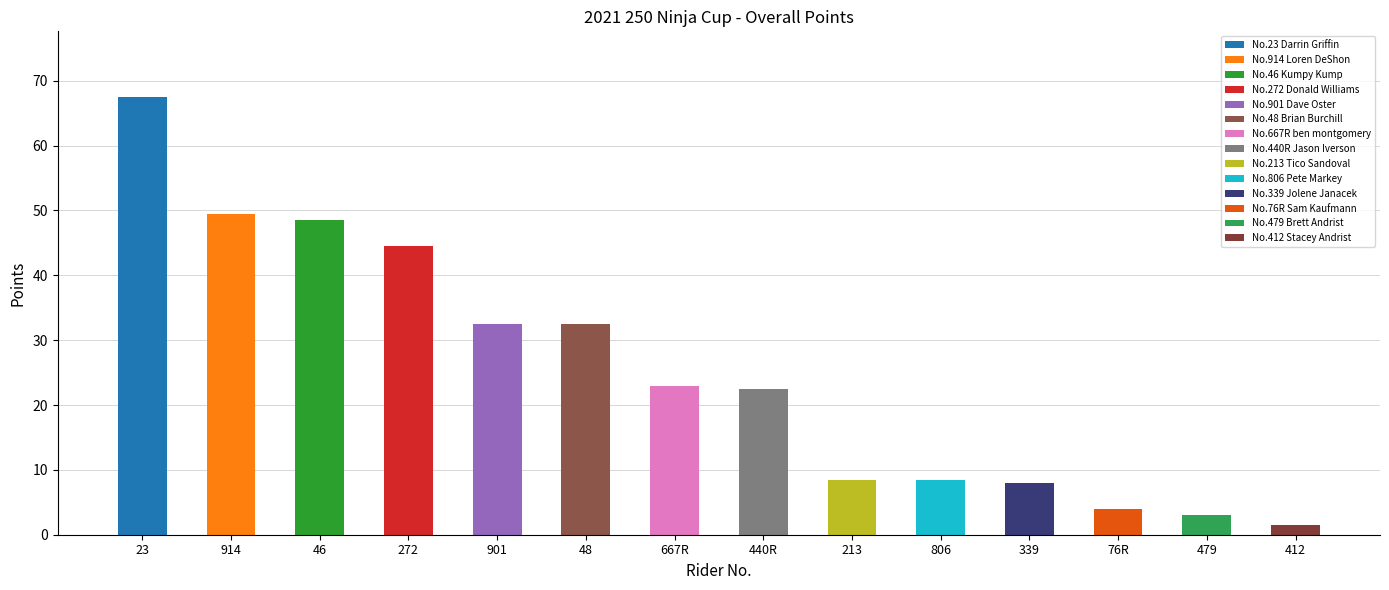

How many values are below 23?

7